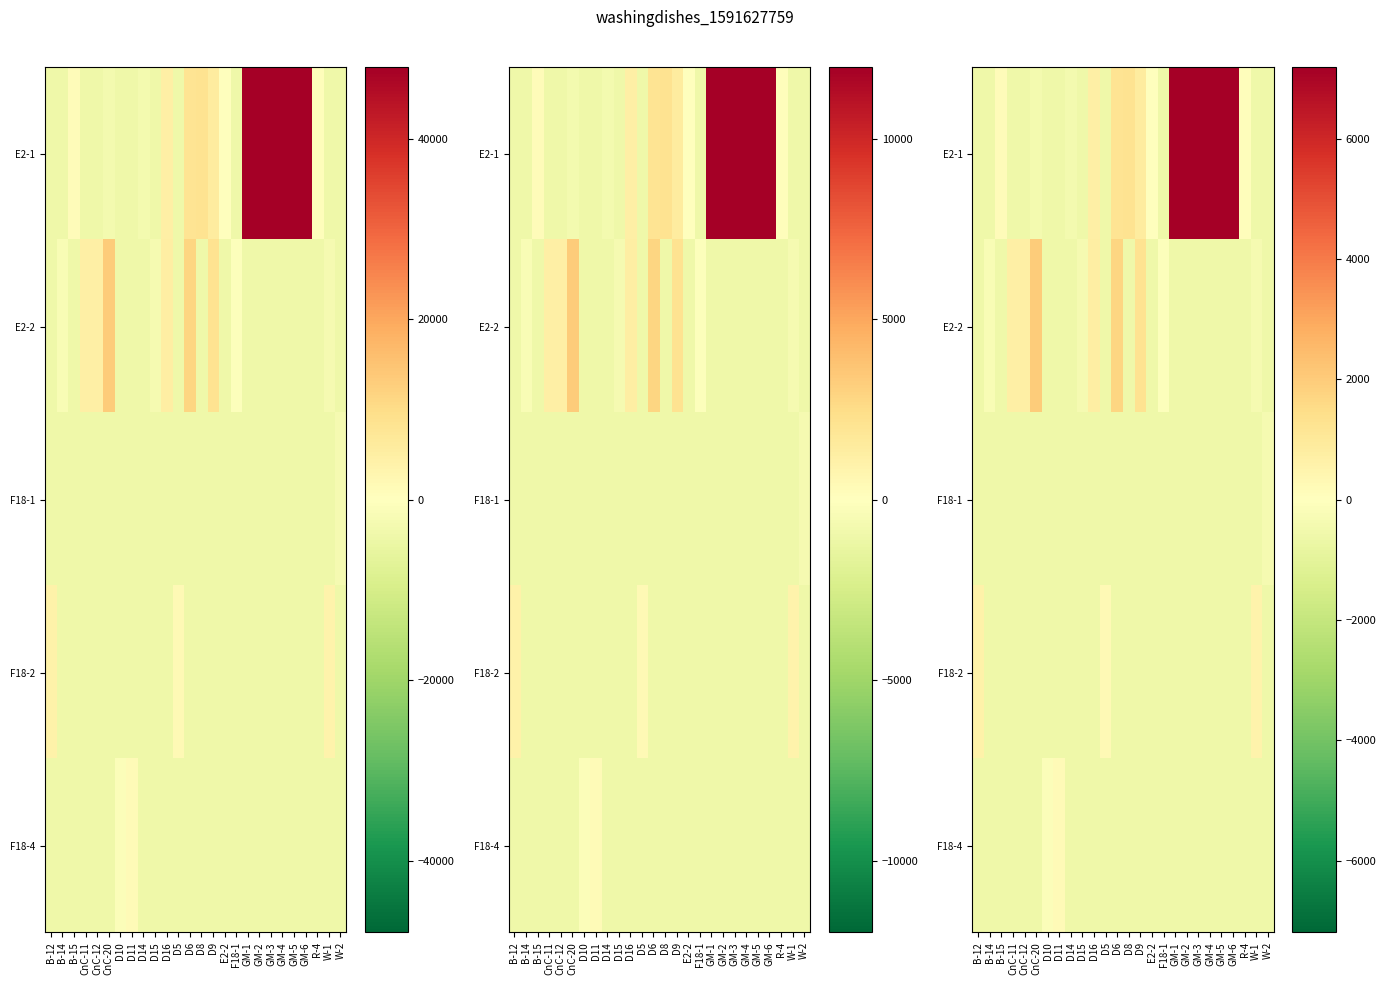

Is the value of F18-2 at CnC-11 greater than the value of E2-1 at D9?

No